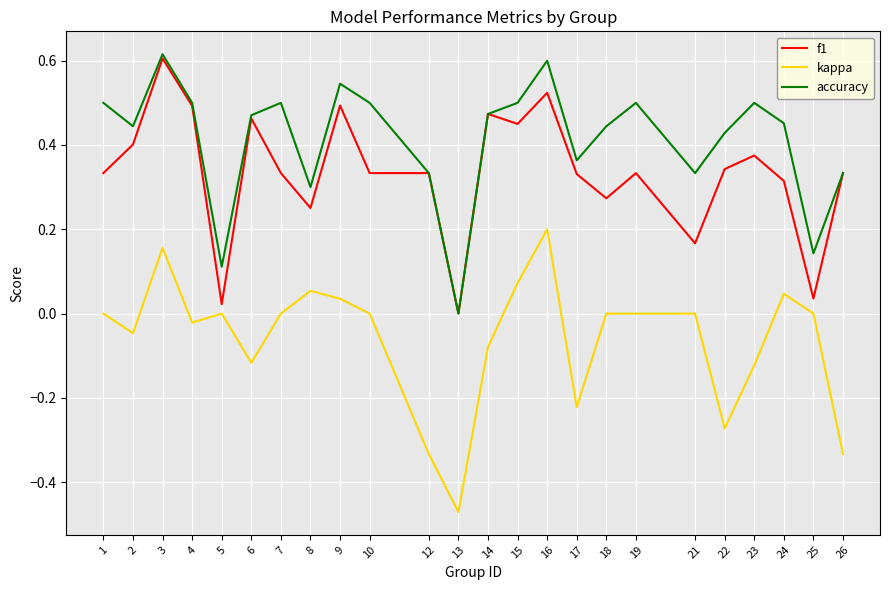

True or false: f1 has more than 0 interior local peaks.

True